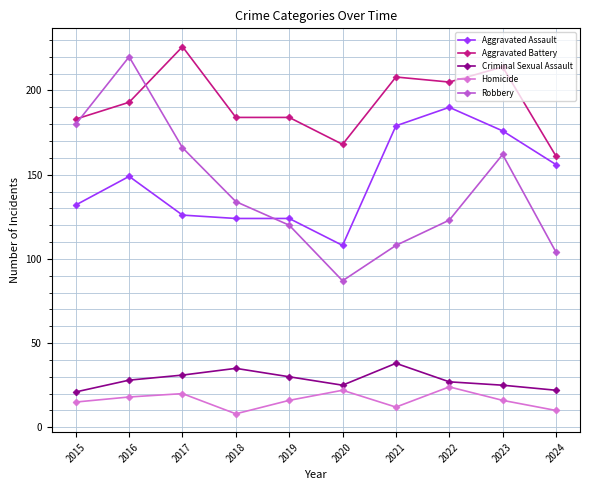

How many series are shown in this chart?

5